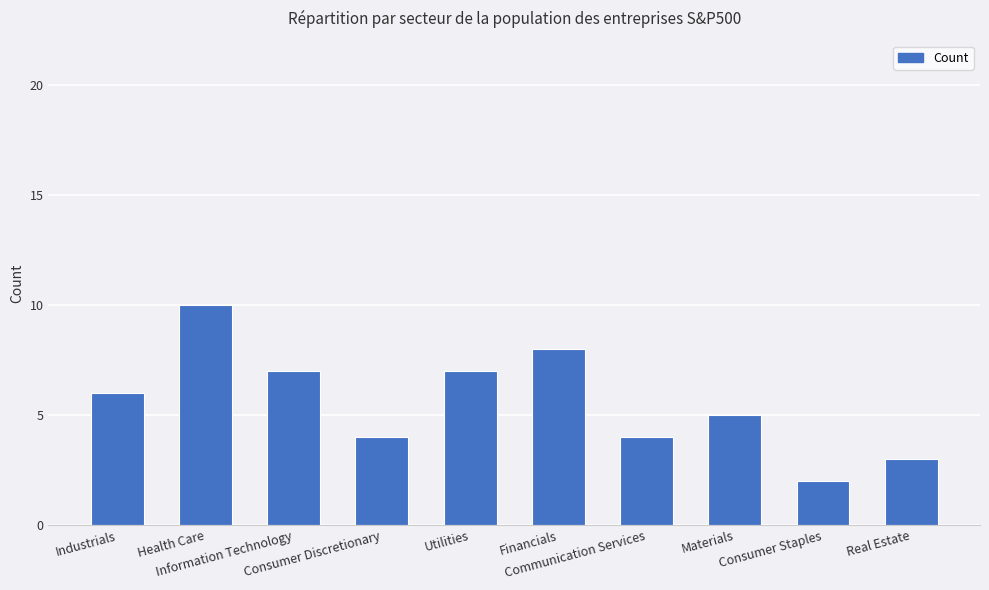

What is the change in value from Health Care to Financials?

-2